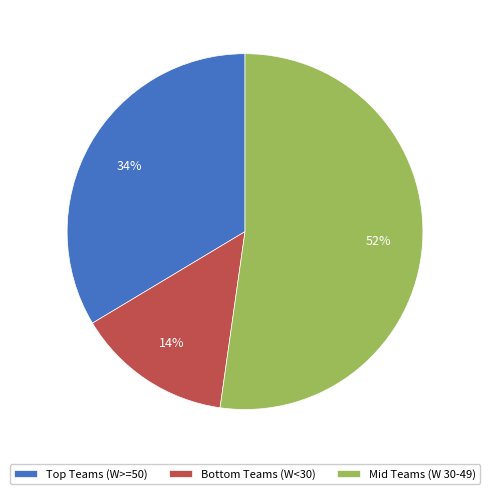

Does Mid Teams (W 30-49) represent more than half of the total?

Yes